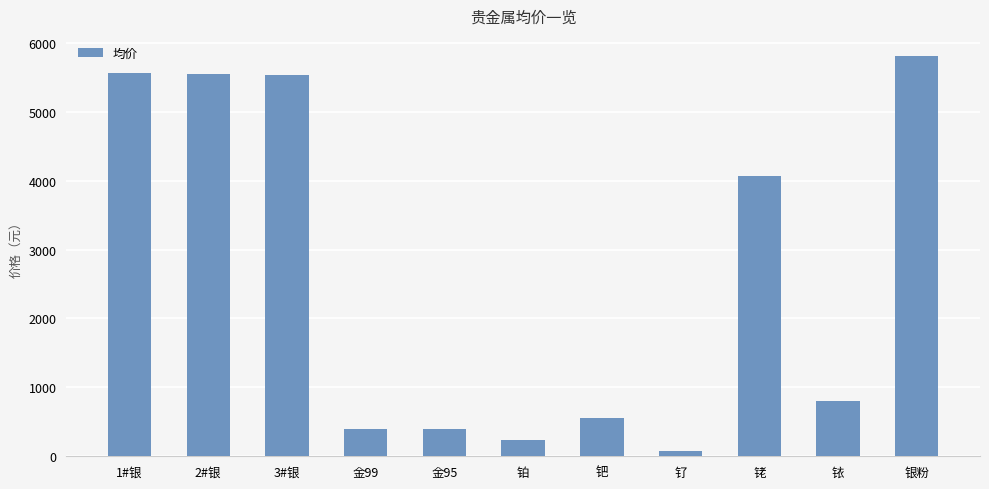

What is the value of the 2nd bar from the left?

5551.0